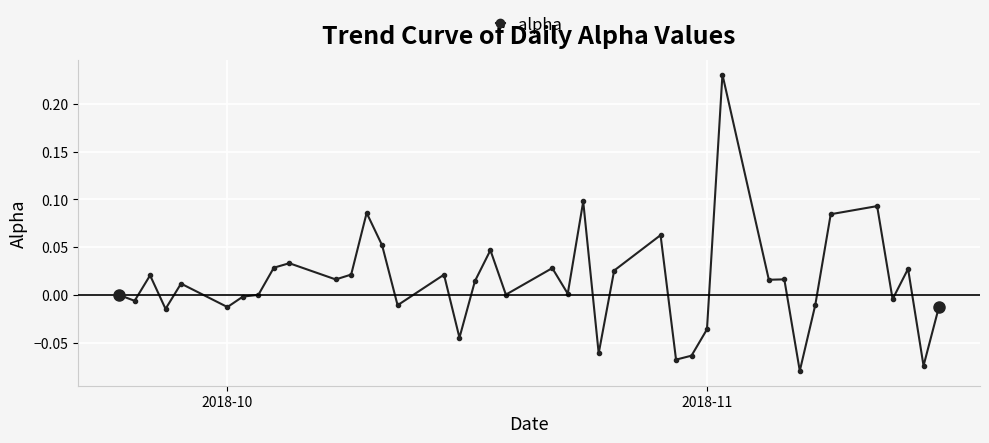

How many points are higher than both their immediate neighbors (excluding endpoints)?

13